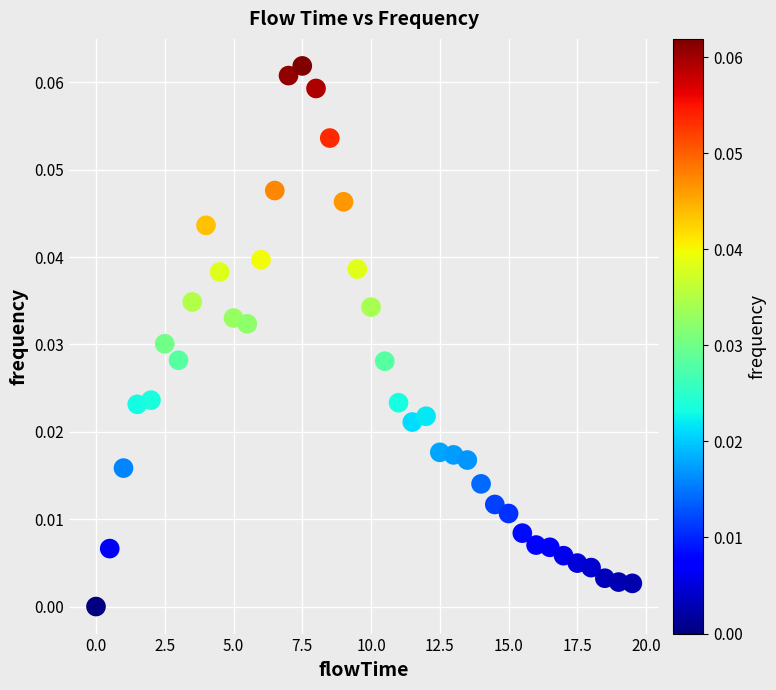

What is the range of X values (max minus min)?

19.5